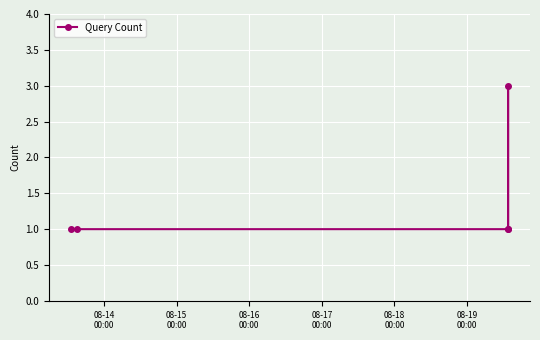

What is the maximum value shown in the chart?

3